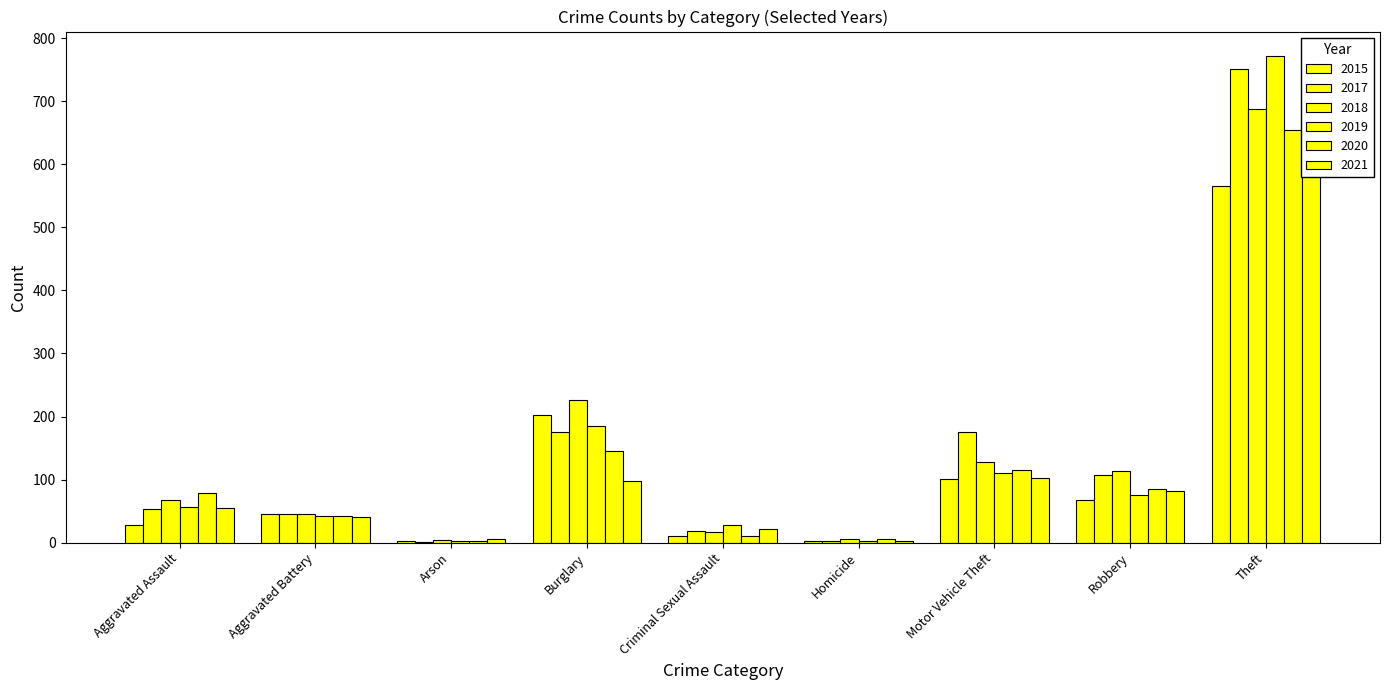

What is the sum of the 2017 values at Aggravated Assault and Robbery?

161